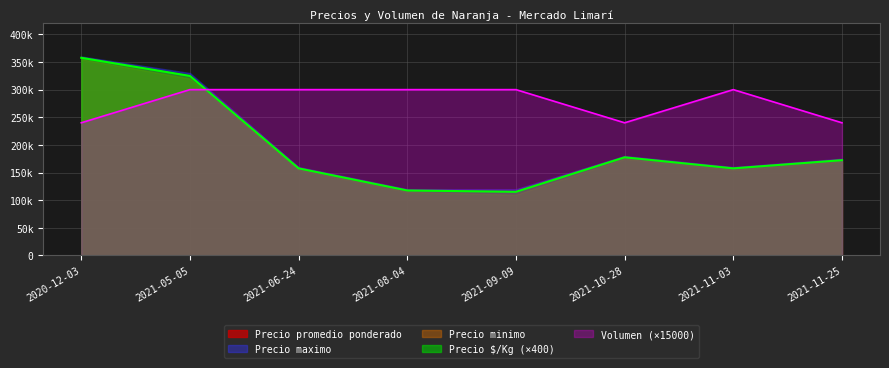

True or false: Volumen has more than 2 points higher than both neighbors.

False